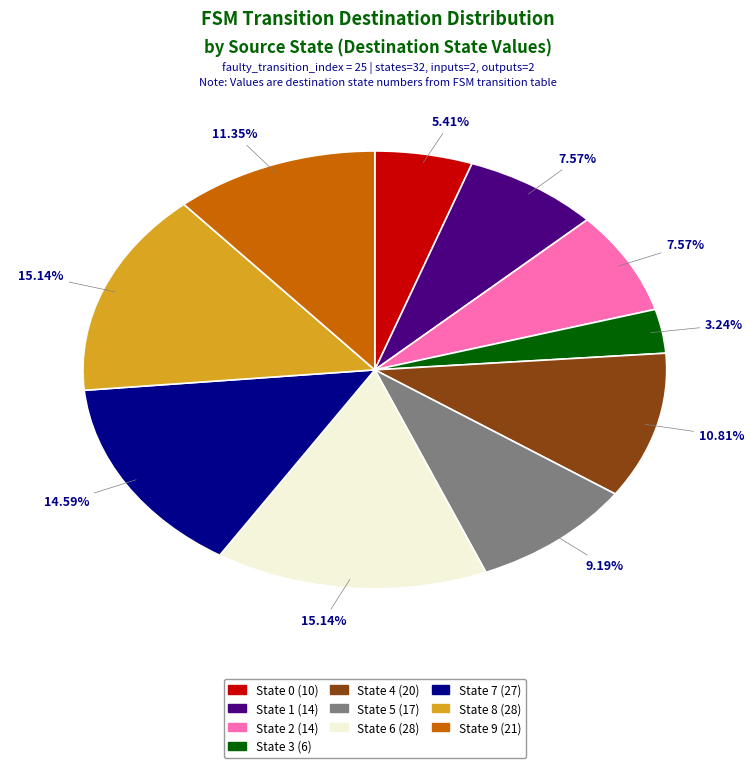

To the nearest percent, what is the combined percentage of State 0 and State 4?

16%